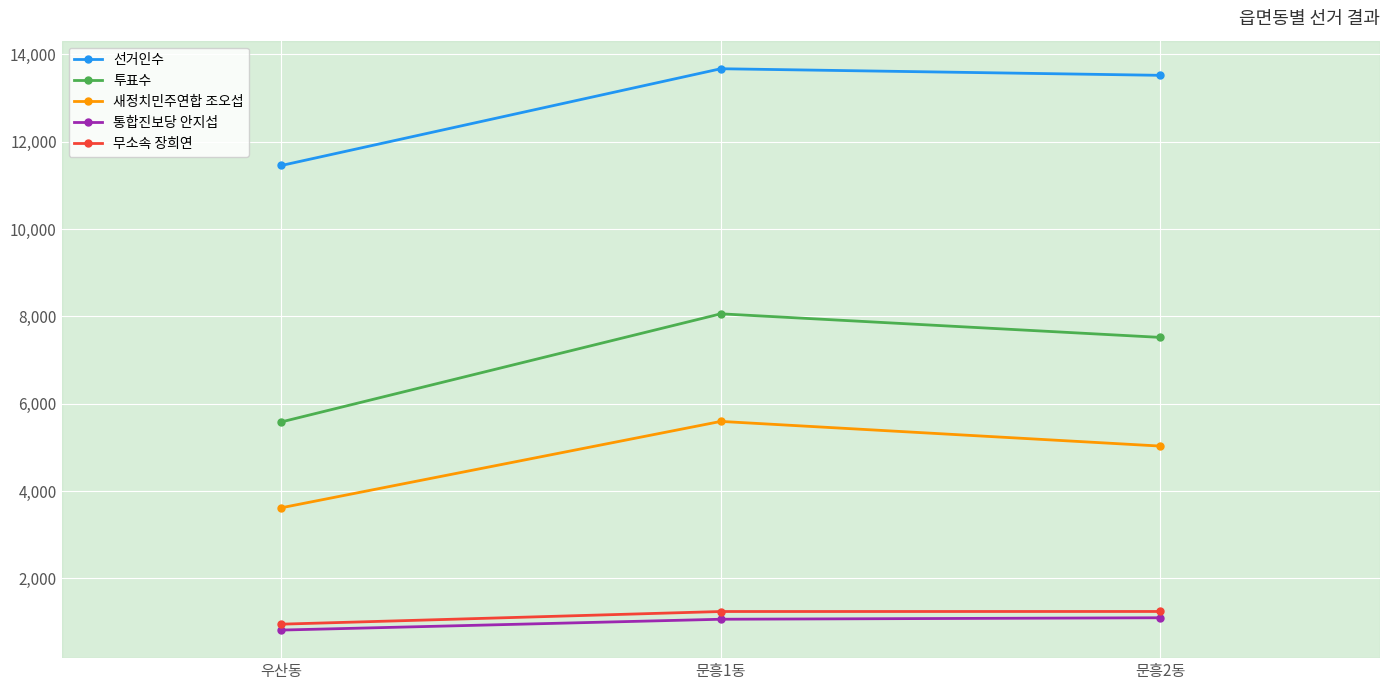

The 무소속 장희연 series shows 1244 at 문흥2동. True or false?

True